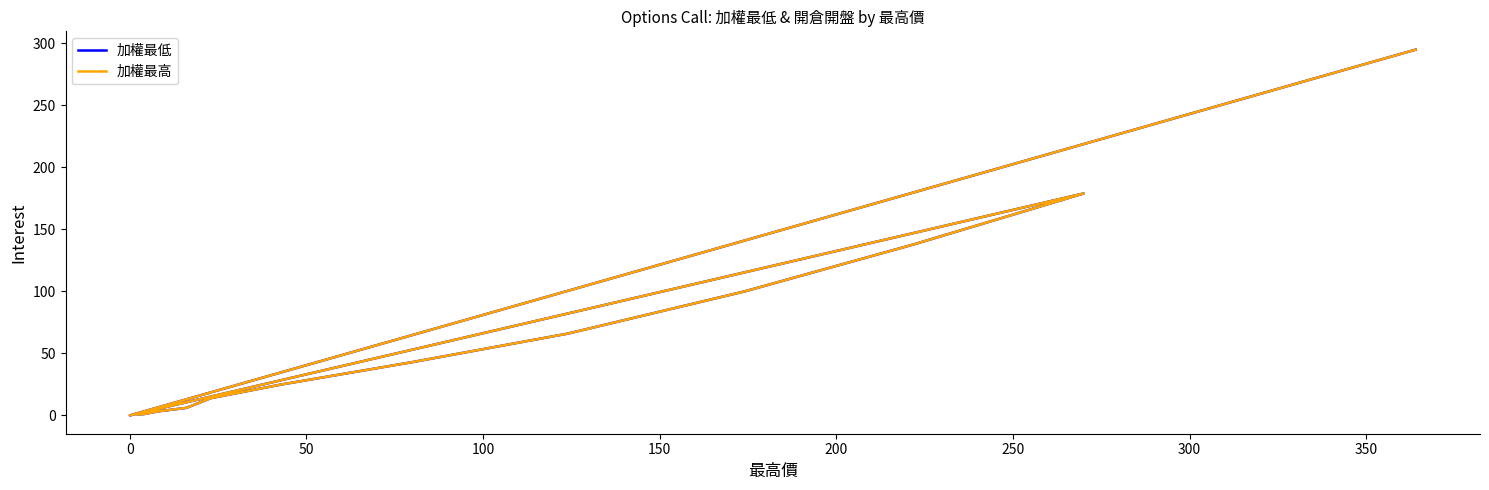

What is the label of the 9th point from the right?

150